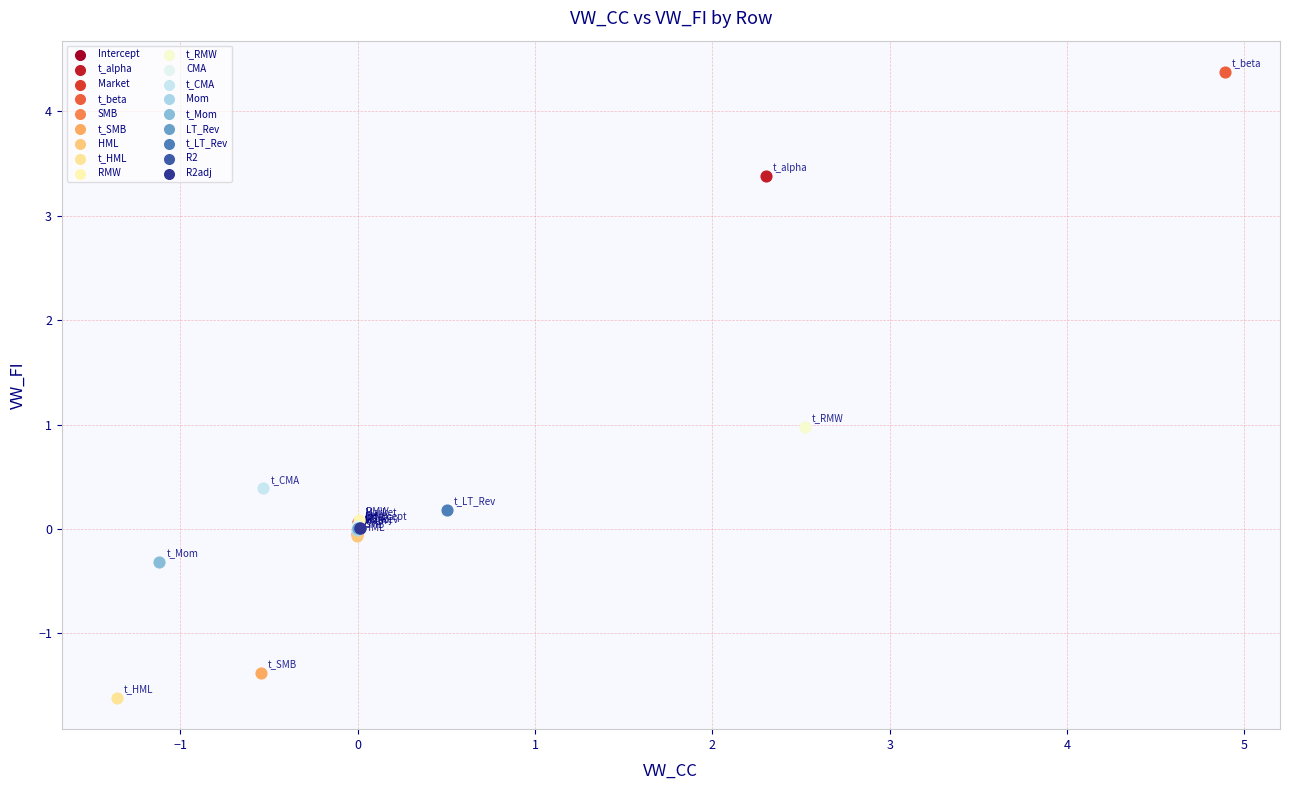

Which series contains the lowest Y value?

t_HML